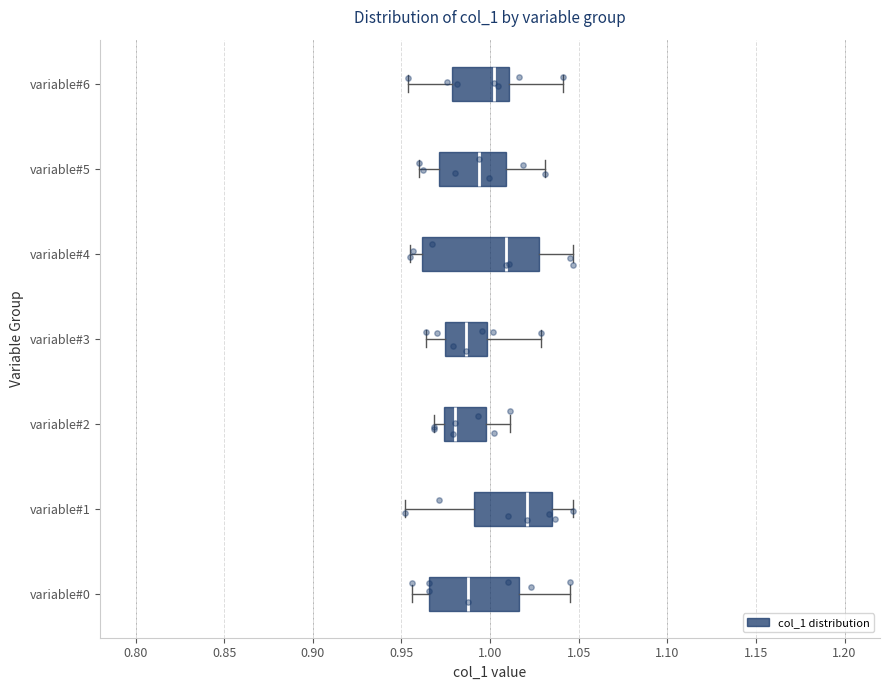

Reading bottom to top, read every box against the x-axis: the position of its median line, the range the box covers, and the ends of its whiskers. The values are not printed on the chart, so give them approximately, as read against the axis.

variable#0: median 0.985, box 0.965 to 1.015, whiskers 0.955 to 1.045
variable#1: median 1.020, box 0.990 to 1.035, whiskers 0.950 to 1.045
variable#2: median 0.980, box 0.975 to 1.000, whiskers 0.970 to 1.010
variable#3: median 0.985, box 0.975 to 1.000, whiskers 0.965 to 1.030
variable#4: median 1.010, box 0.960 to 1.030, whiskers 0.955 to 1.045
variable#5: median 0.995, box 0.970 to 1.010, whiskers 0.960 to 1.030
variable#6: median 1.000, box 0.980 to 1.010, whiskers 0.955 to 1.040